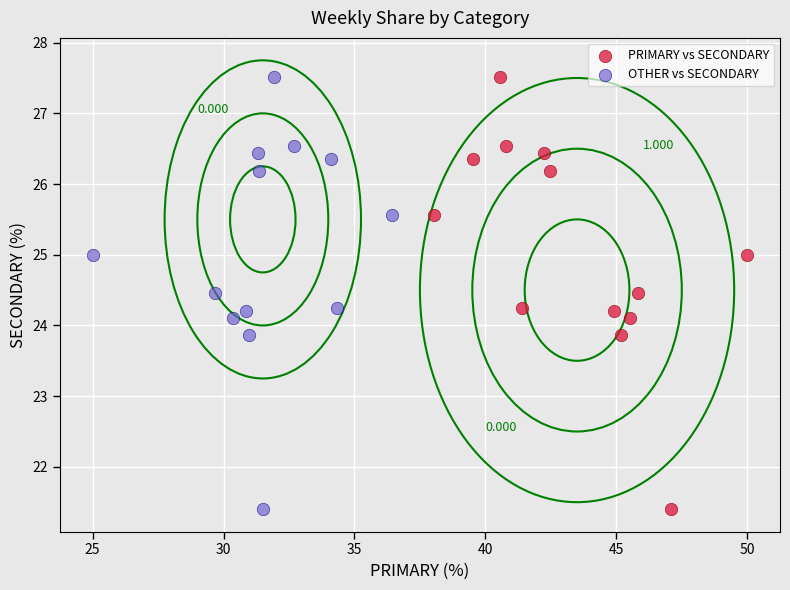

What are all the series names shown in the legend?

PRIMARY vs SECONDARY, OTHER vs SECONDARY